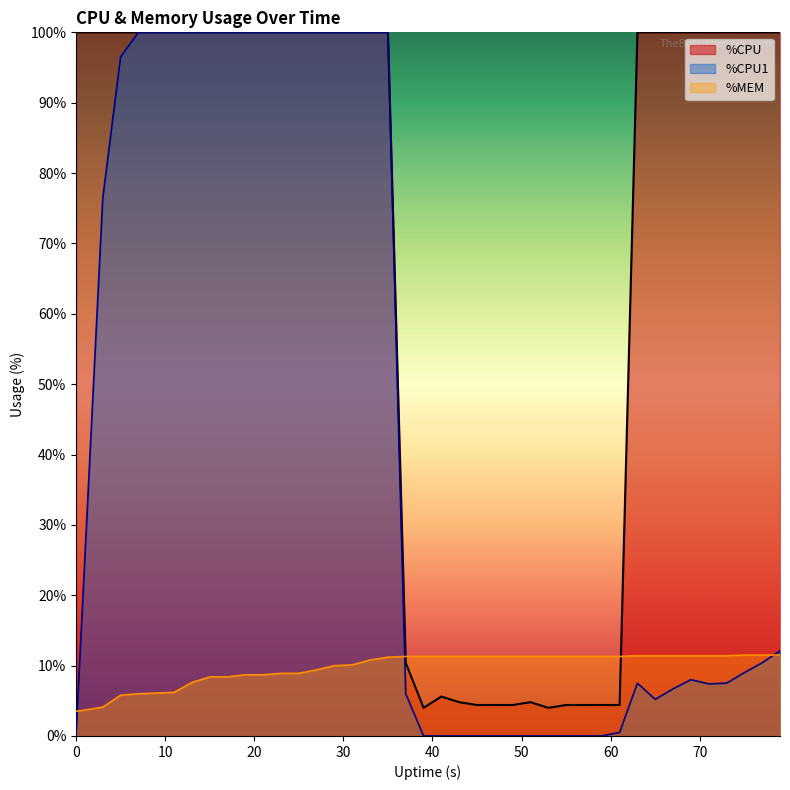

The %MEM series shows 15.5 at 35. True or false?

False